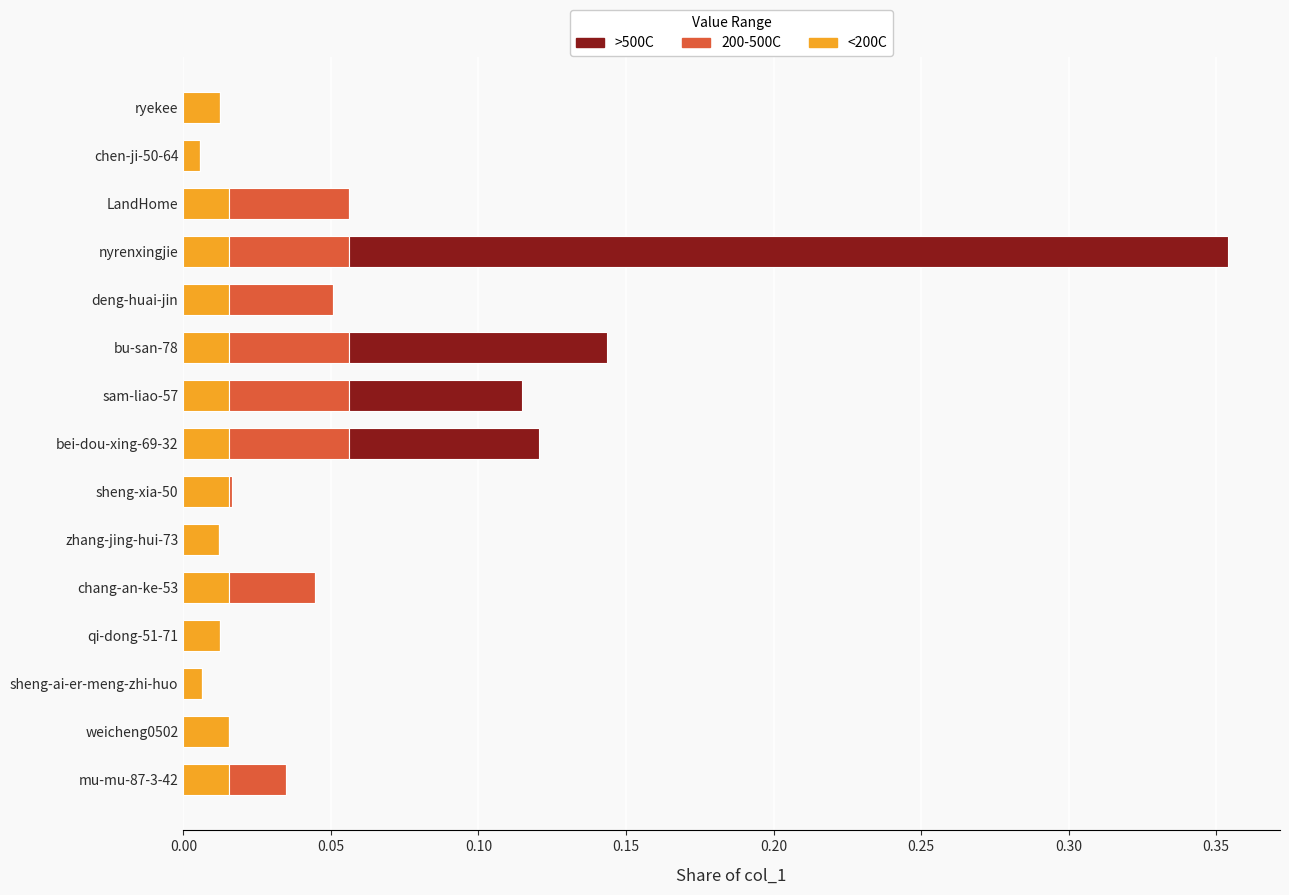

The <200C series shows 0.0 at LandHome. True or false?

True